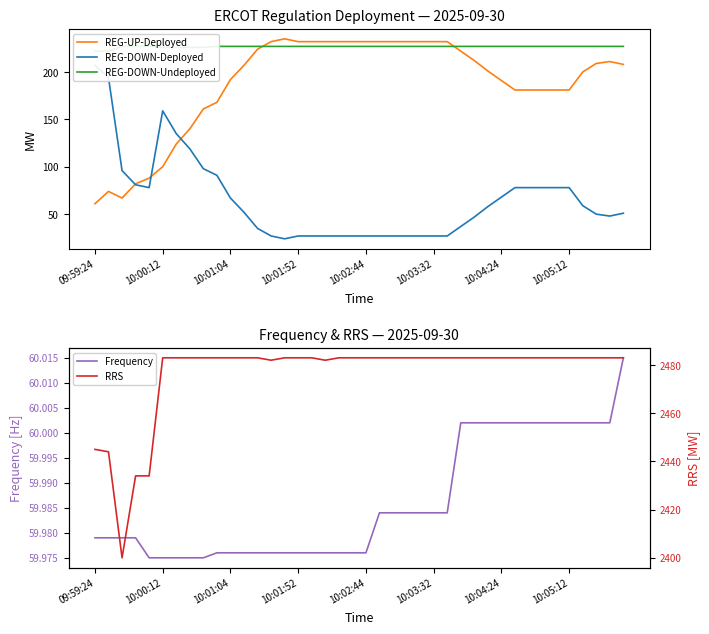

True or false: REG-UP-Deployed and Frequency cross at least once.

False